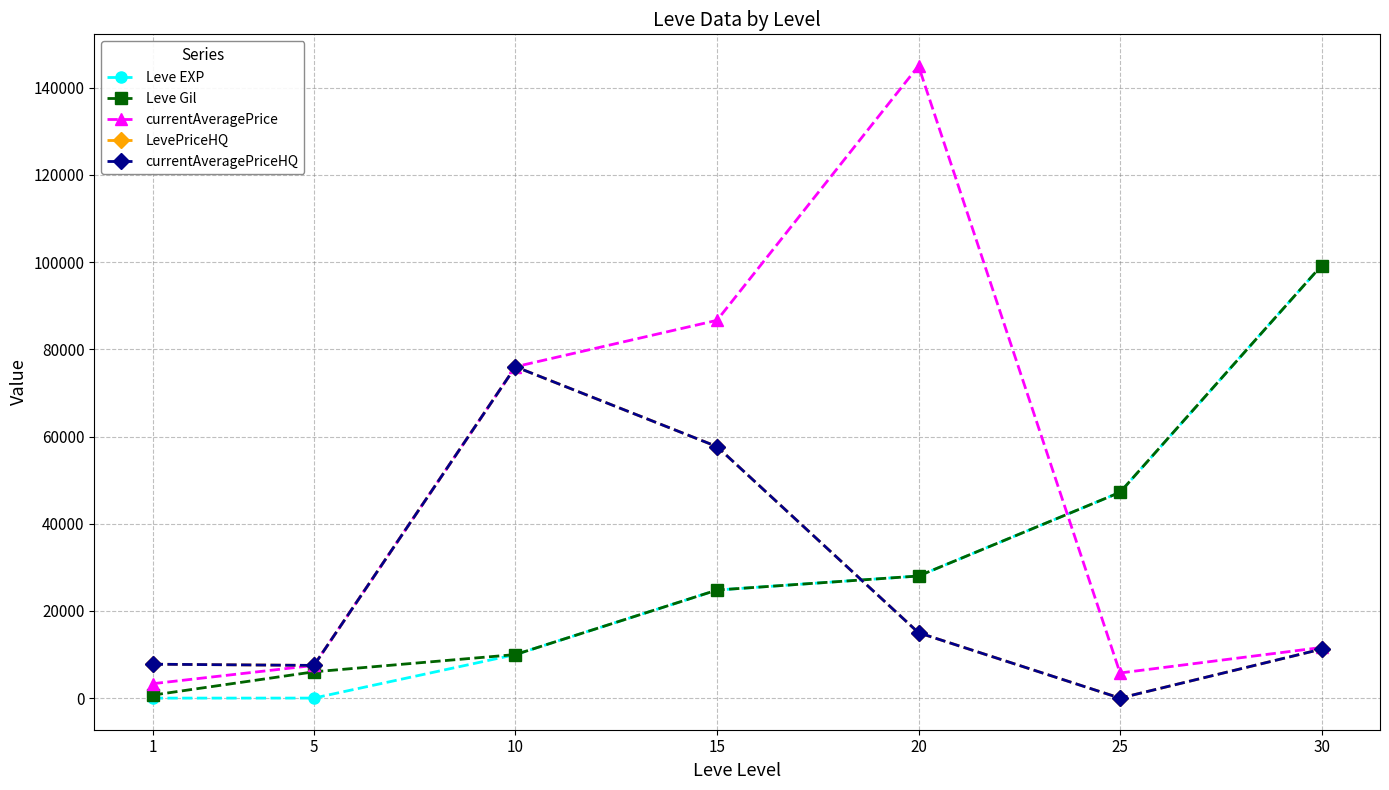

Does the chart have visible grid lines?

Yes